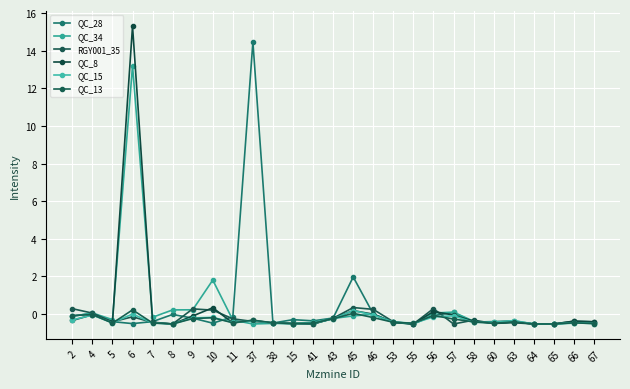

How many lines are shown in the chart?

6